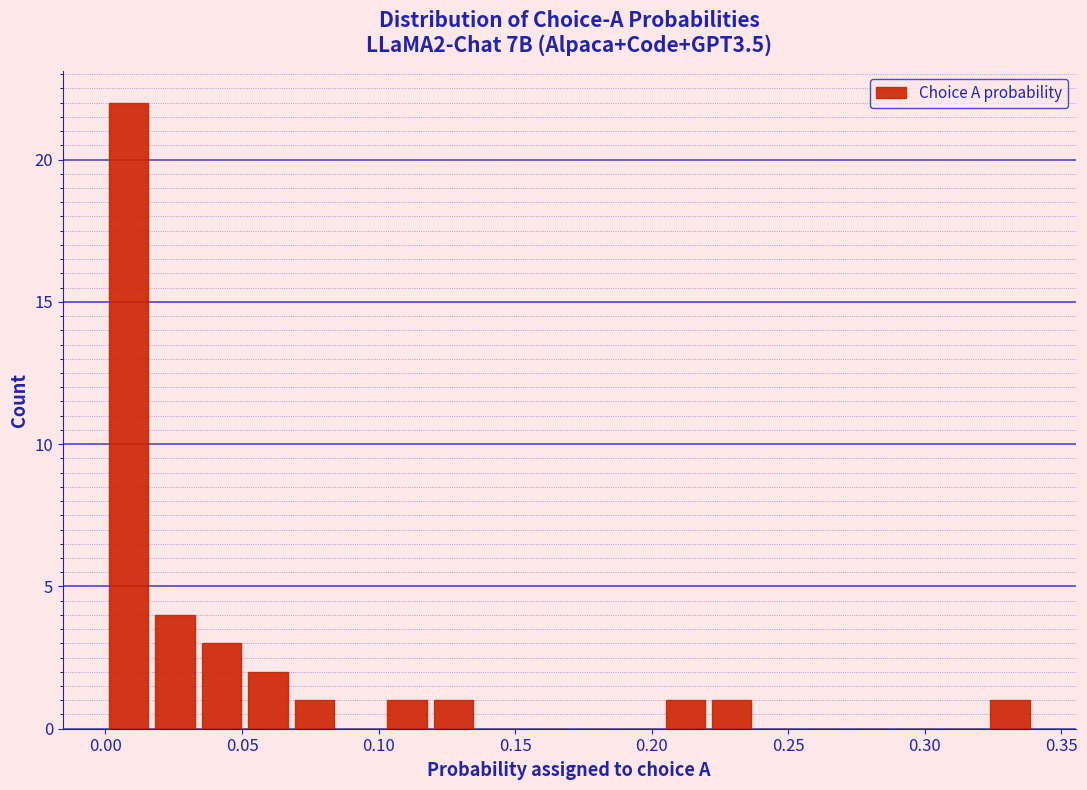

Around what value on the x-axis is the tallest bar? Give the approximate position of its centre, as read against the axis.

0.010